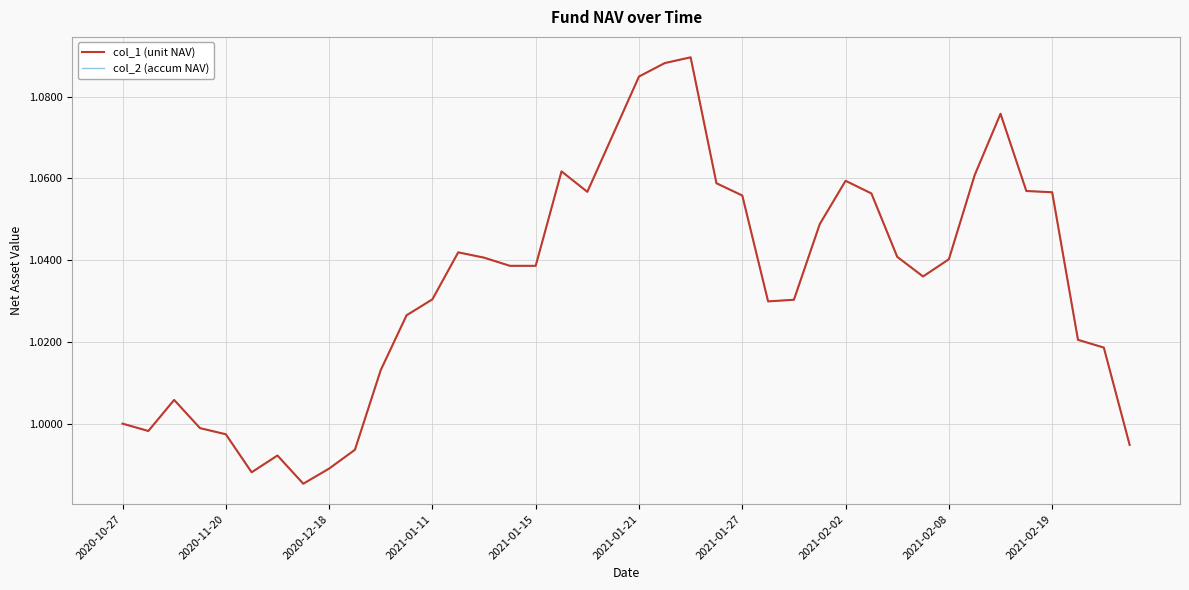

Where is the first local maximum for col_2 (accum NAV)?

2020-12-18